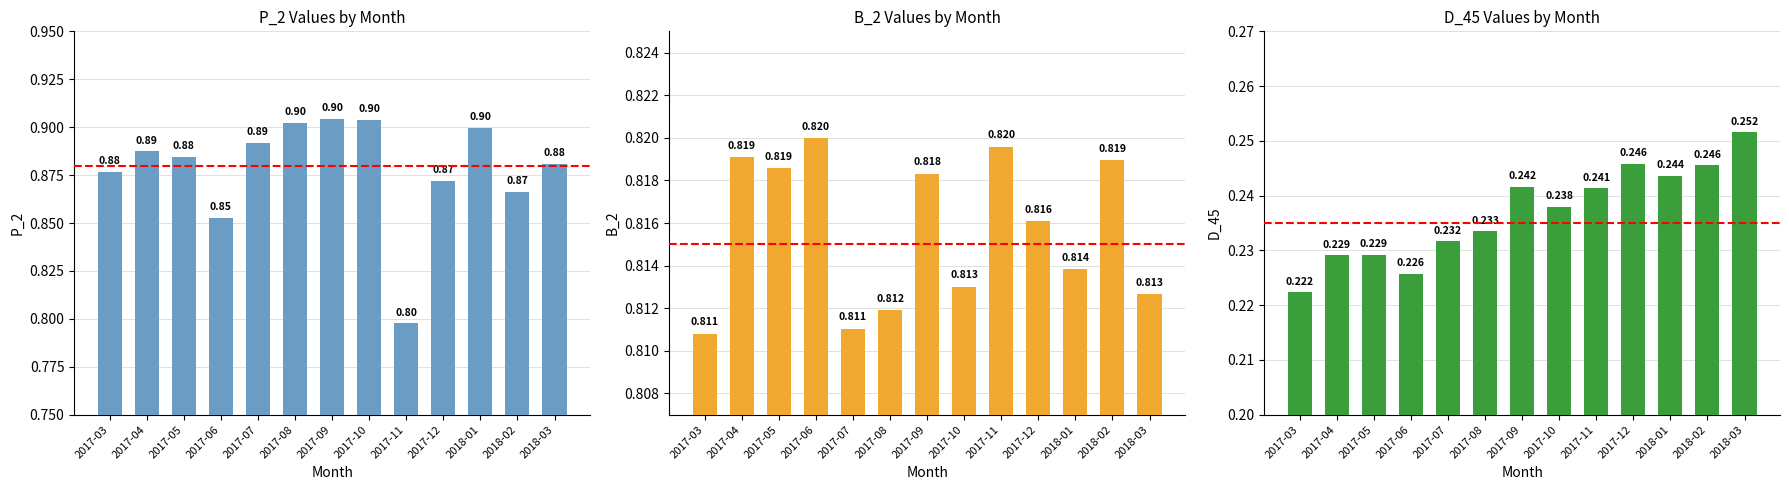

What is the label of the 11th bar from the left?

2018-01